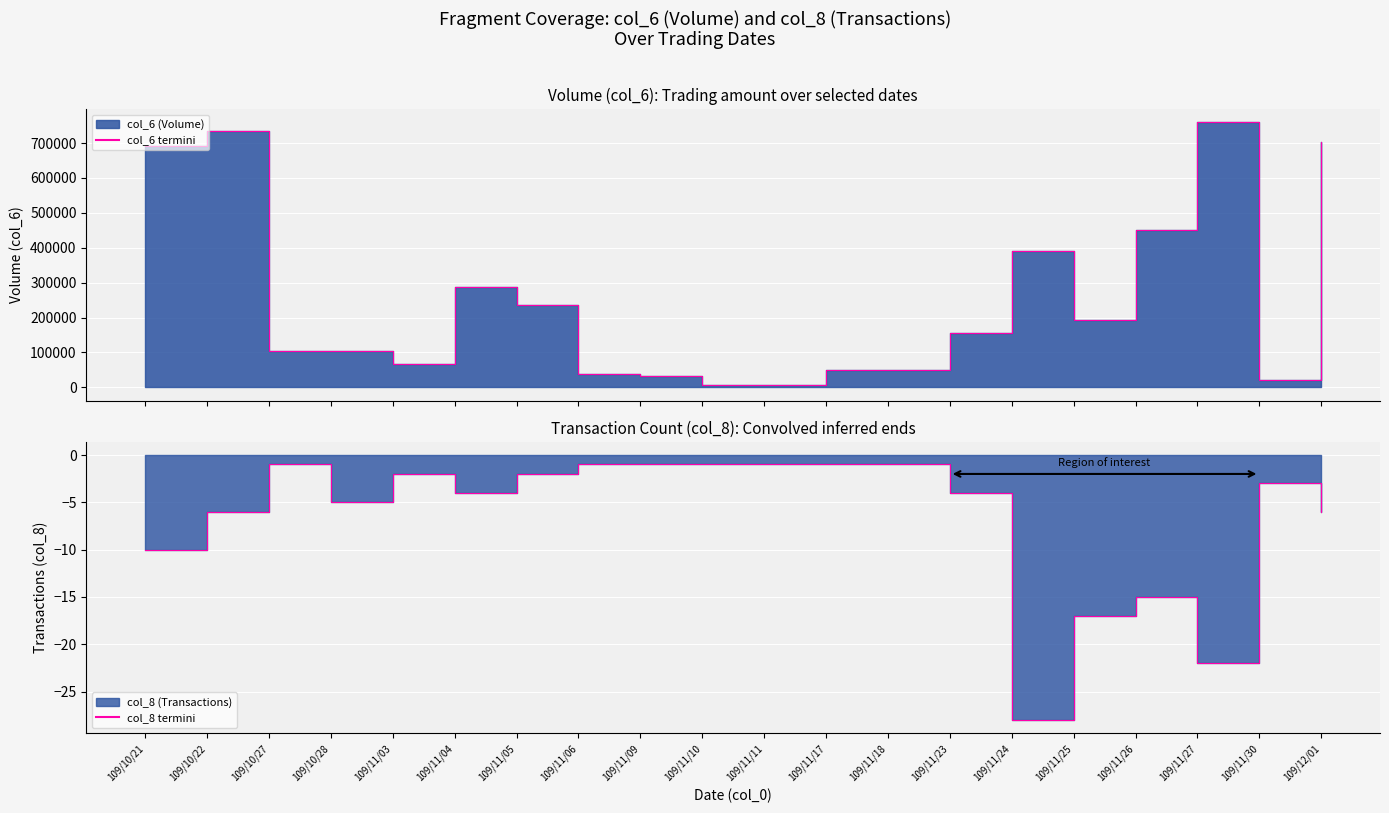

Reading left to right, transcribe all the data shown in this chart.

col_6 termini: 109/10/21=690880	109/10/22=733780	109/10/27=104000	109/10/28=105340	109/11/03=68250	109/11/04=287700	109/11/05=237060	109/11/06=36920	109/11/09=33280	109/11/10=6000	109/11/11=6250	109/11/17=50320	109/11/18=50690	109/11/23=155560	109/11/24=390070	109/11/25=192300	109/11/26=451910	109/11/27=759630	109/11/30=21940	109/12/01=704000
col_8 termini: 109/10/21=-10	109/10/22=-6	109/10/27=-1	109/10/28=-5	109/11/03=-2	109/11/04=-4	109/11/05=-2	109/11/06=-1	109/11/09=-1	109/11/10=-1	109/11/11=-1	109/11/17=-1	109/11/18=-1	109/11/23=-4	109/11/24=-28	109/11/25=-17	109/11/26=-15	109/11/27=-22	109/11/30=-3	109/12/01=-6